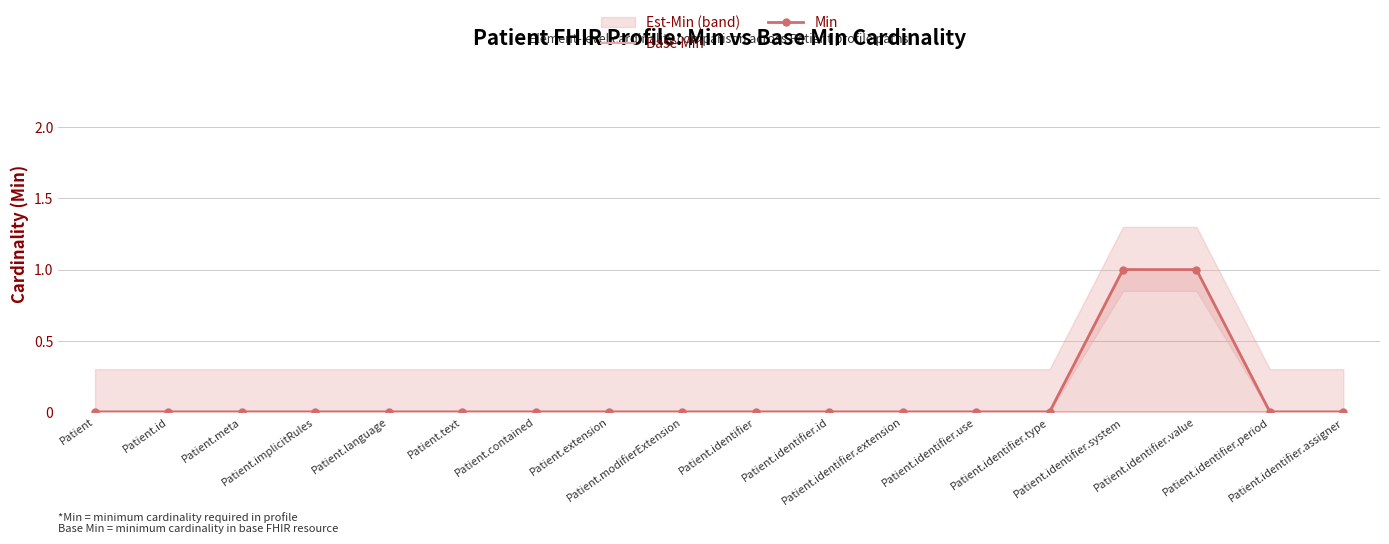

Which series changed the most between Patient.language and Patient.modifierExtension?

Base Min